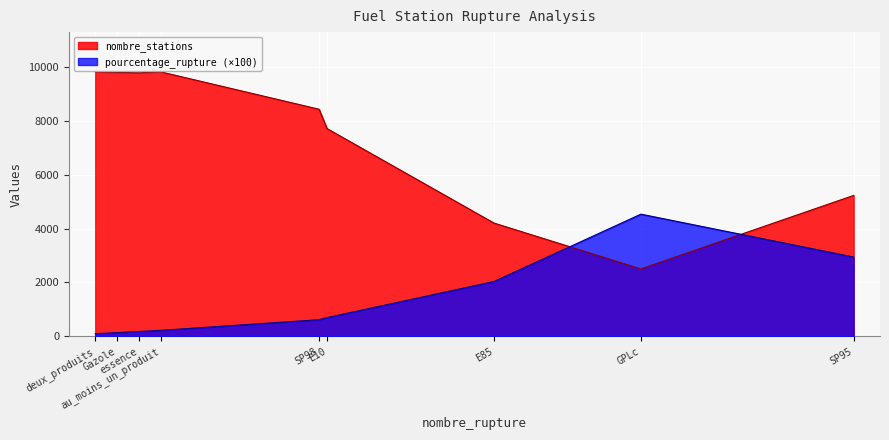

What is the difference between the maximum and second lowest values in the pourcentage_rupture series?

43.9